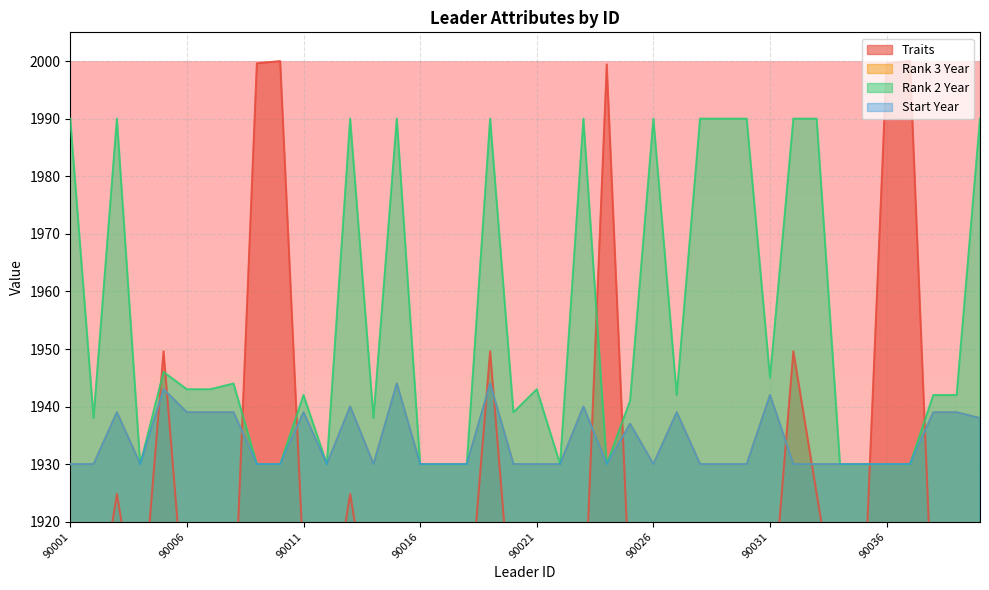

At 90012, list the series in order from smallest to largest.

Traits, Rank 3 Year, Rank 2 Year, Start Year